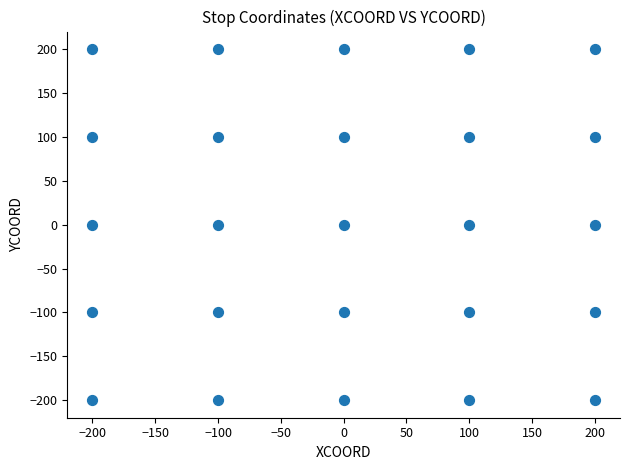

What is the range of Y values (max minus min)?

400